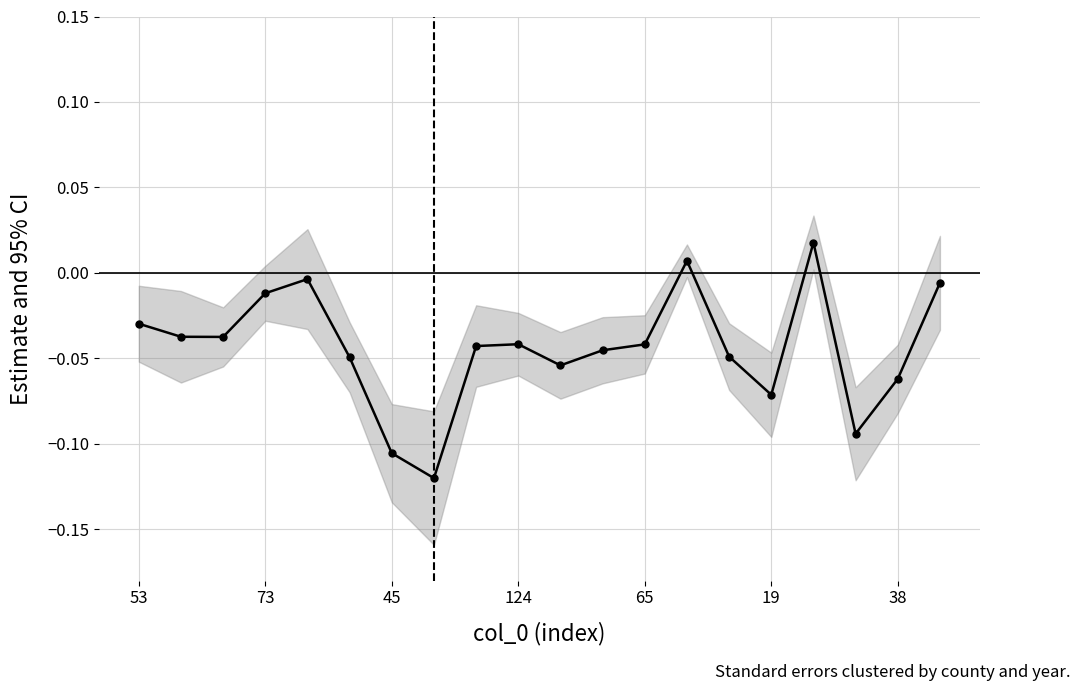

Which has a higher value, 18 or 19?

19